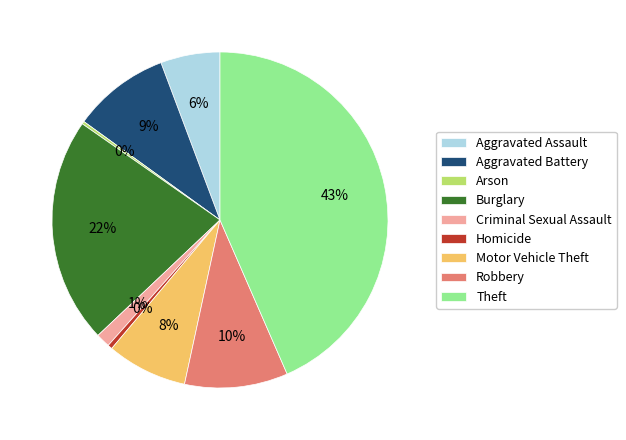

To the nearest percent, what is the difference between the largest and smallest slice percentages?

43%